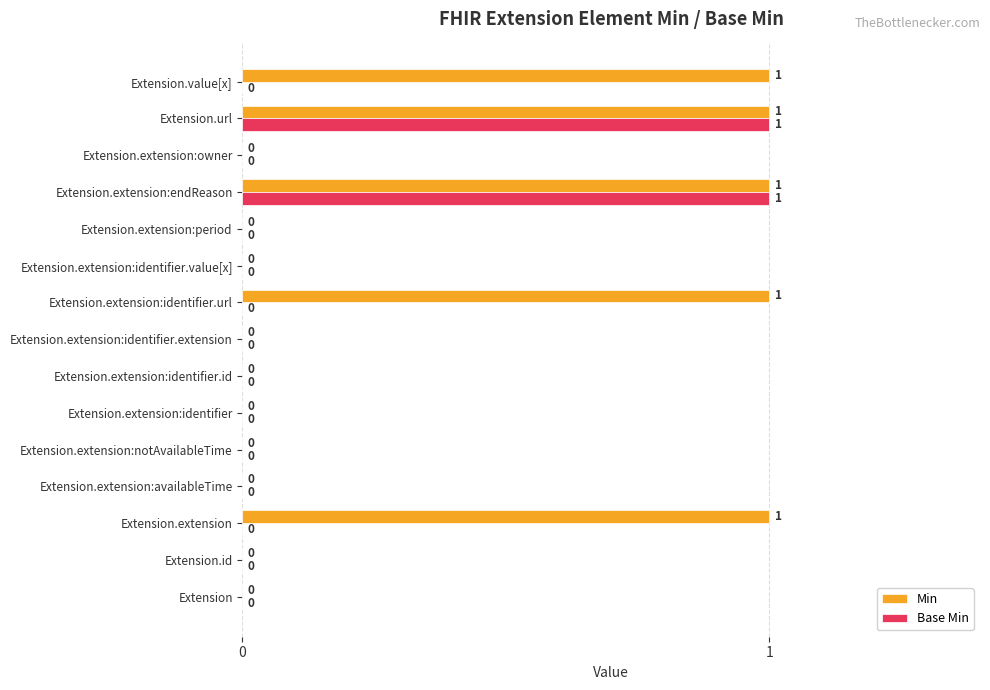

The value of Base Min at Extension is 0. True or false?

True